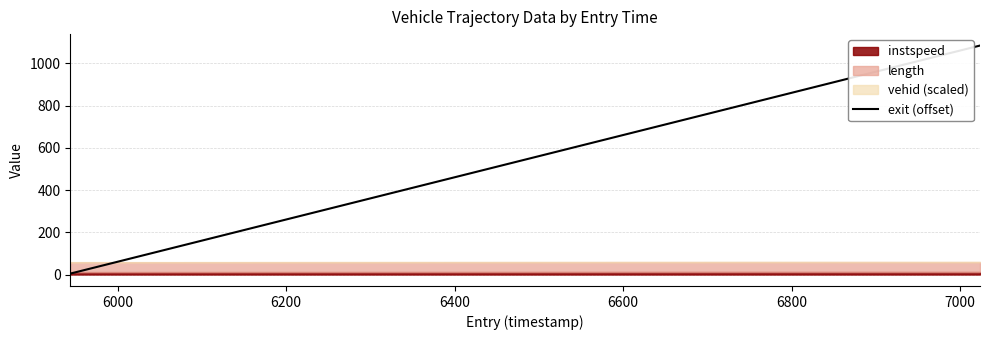

Does the chart display data point markers on the line(s)?

No